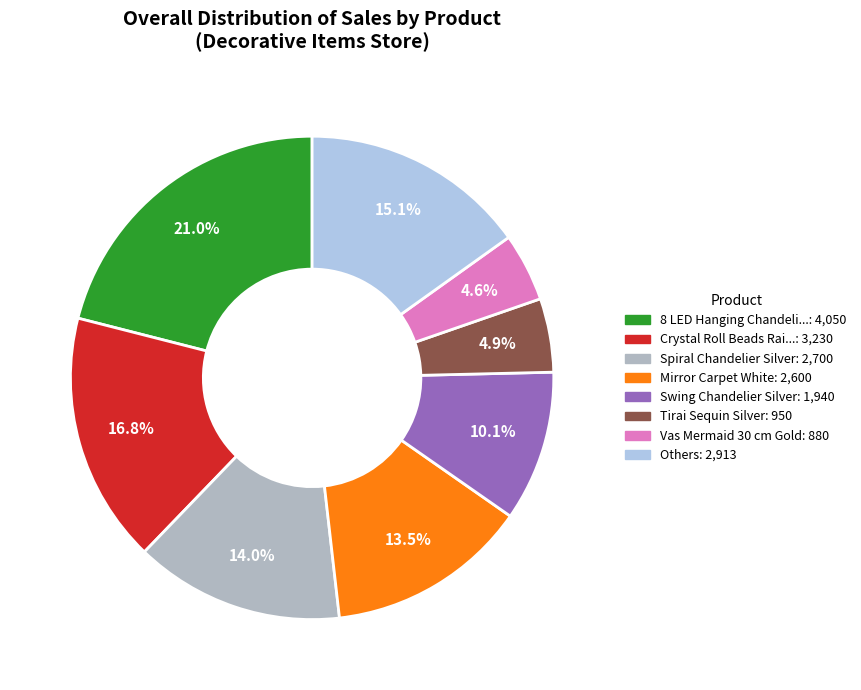

Is there any slice that represents more than half of the pie?

No